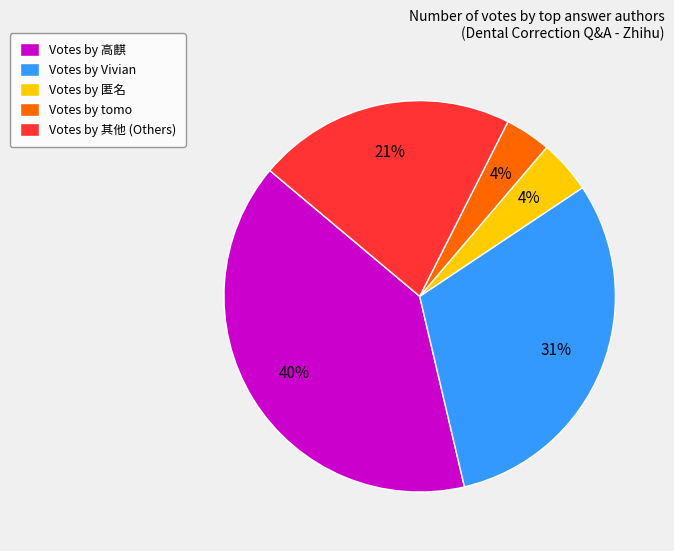

Which has a higher value, Votes by tomo or Votes by 高麒?

Votes by 高麒